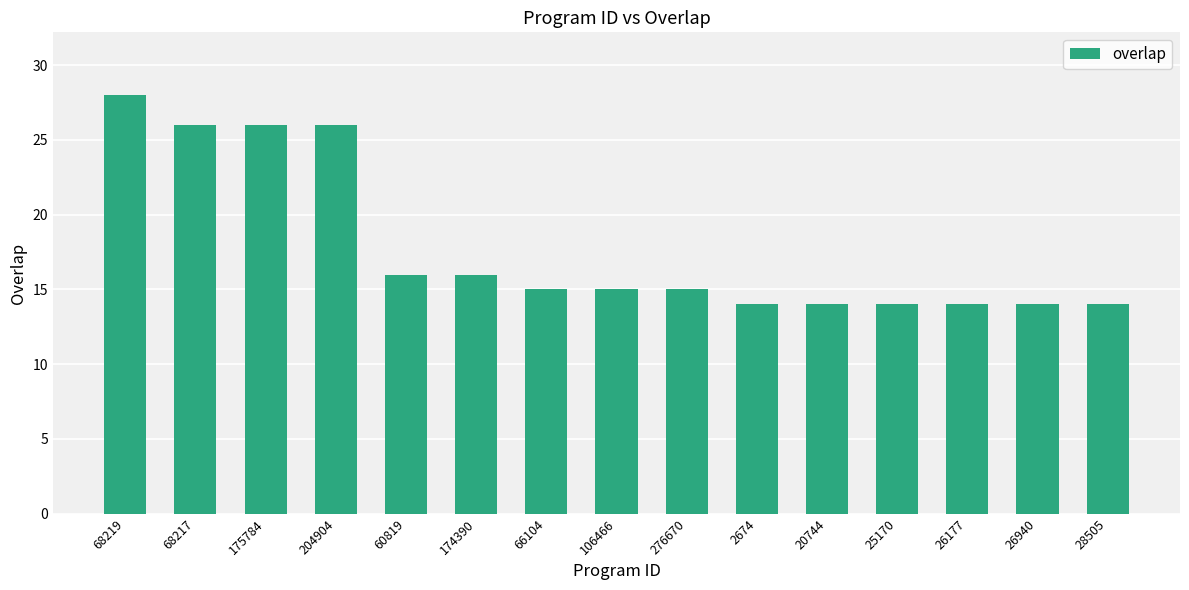

The chart shows a value of 26 at 204904. True or false?

True